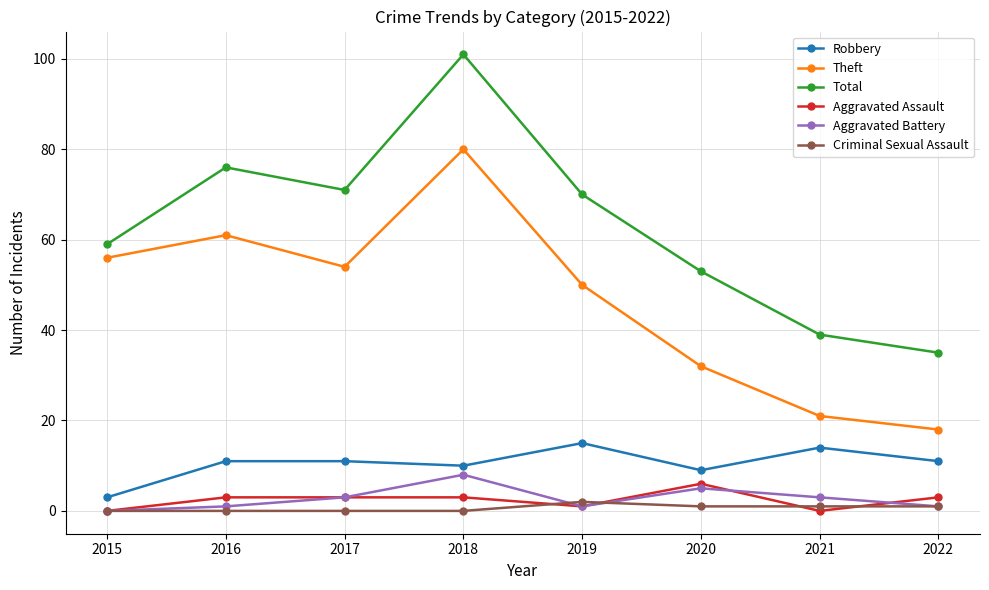

Reading left to right, transcribe all the data shown in this chart.

Robbery: 3	11	11	10	15	9	14	11
Theft: 56	61	54	80	50	32	21	18
Total: 59	76	71	101	70	53	39	35
Aggravated Assault: 0	3	3	3	1	6	0	3
Aggravated Battery: 0	1	3	8	1	5	3	1
Criminal Sexual Assault: 0	0	0	0	2	1	1	1